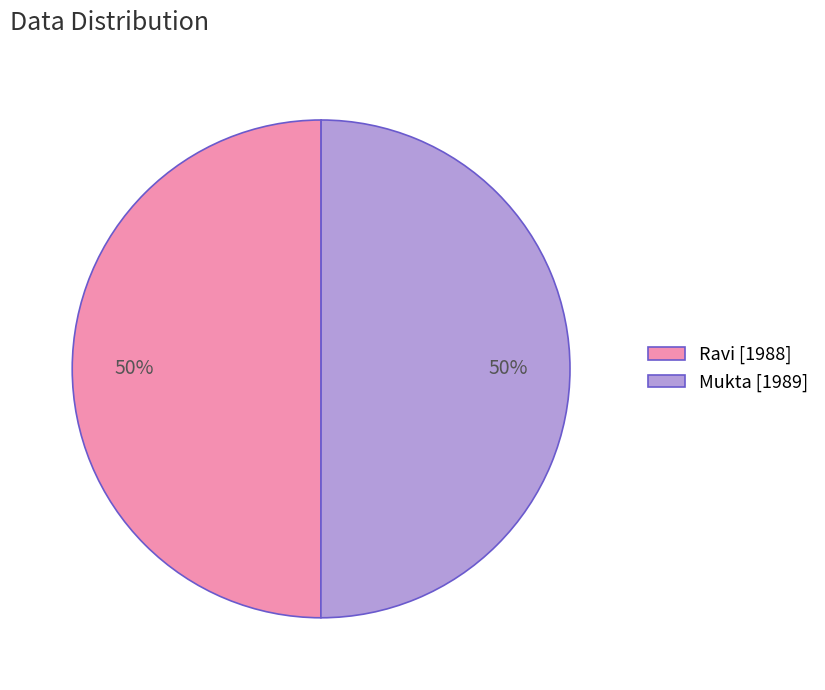

Approximately how many times larger is the value at Mukta [1989] compared to Ravi [1988]?

1.0